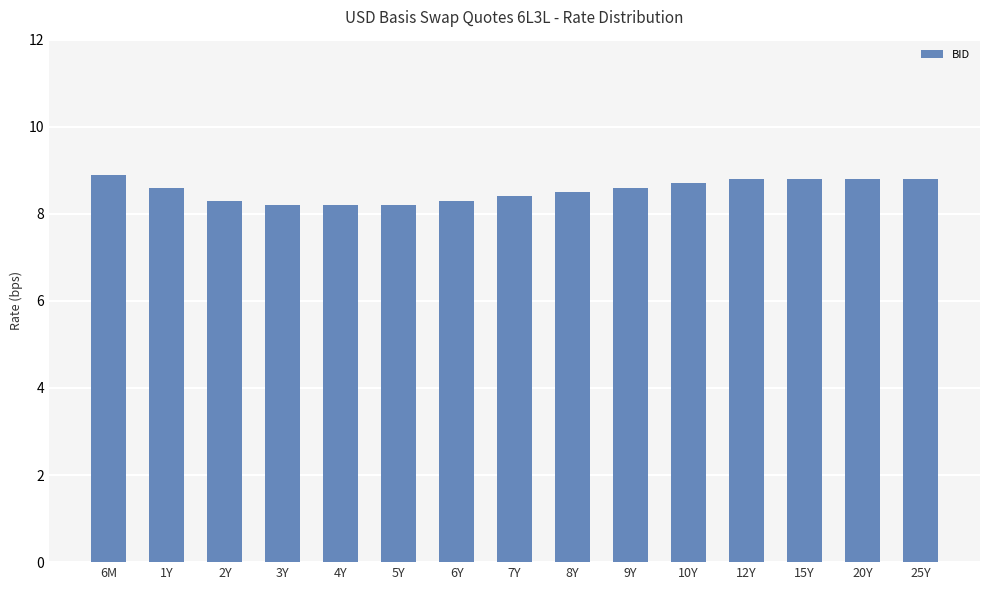

What position from the right is 1Y?

14